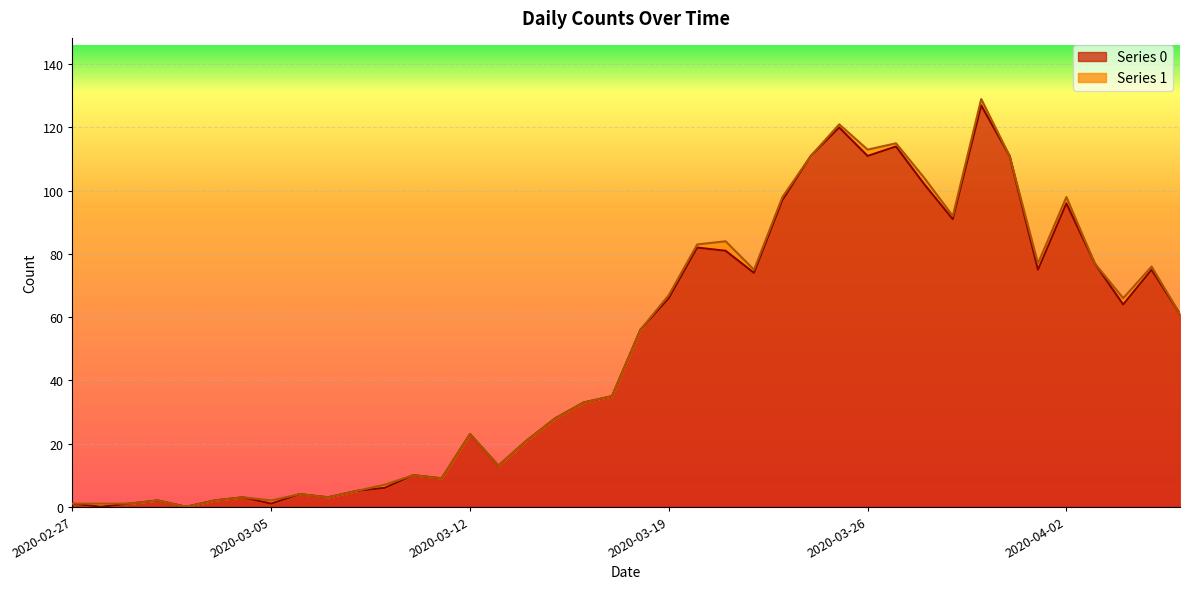

What is the label of the 19th point from the right?

2020-03-19